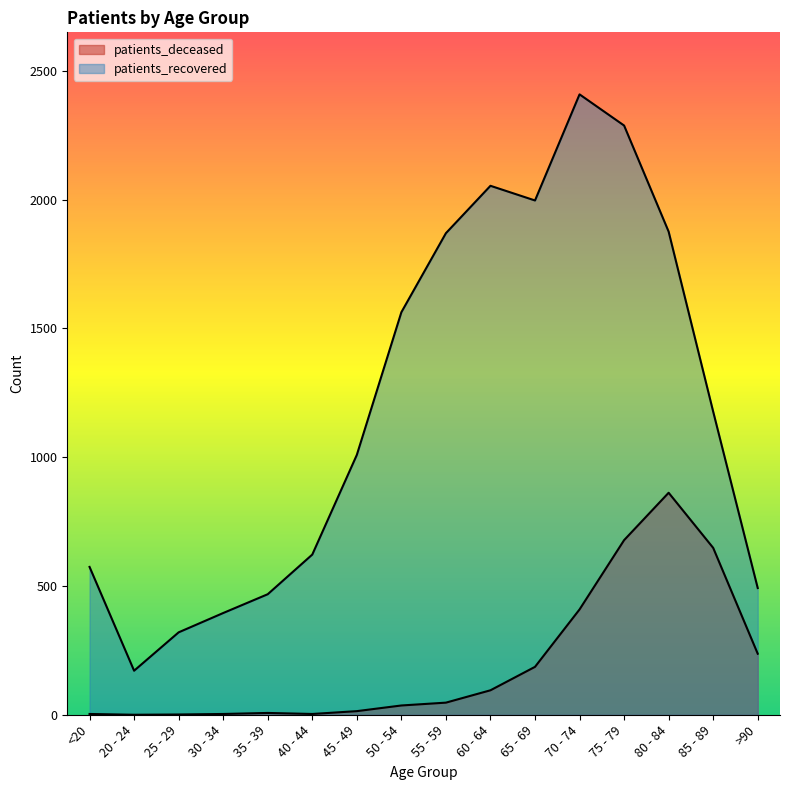

Where is the first local maximum for patients_recovered?

60 - 64